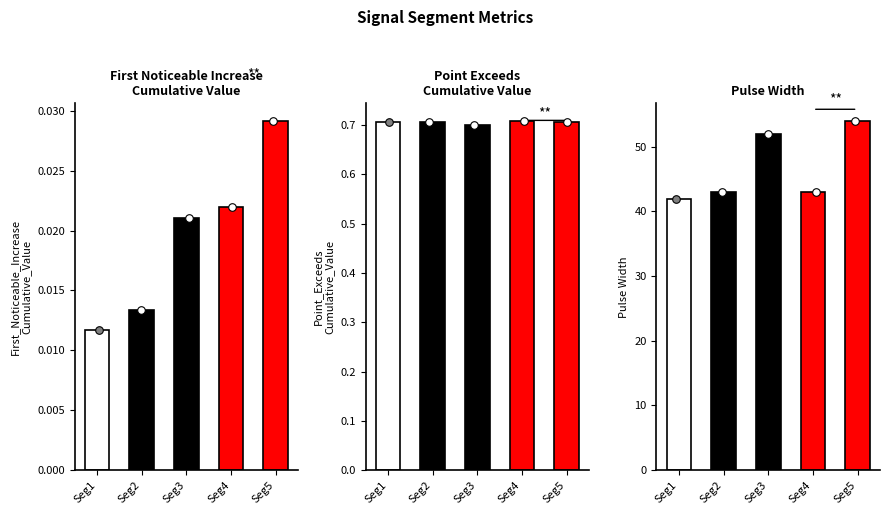

At which category is the sum across all series the highest?

Seg5